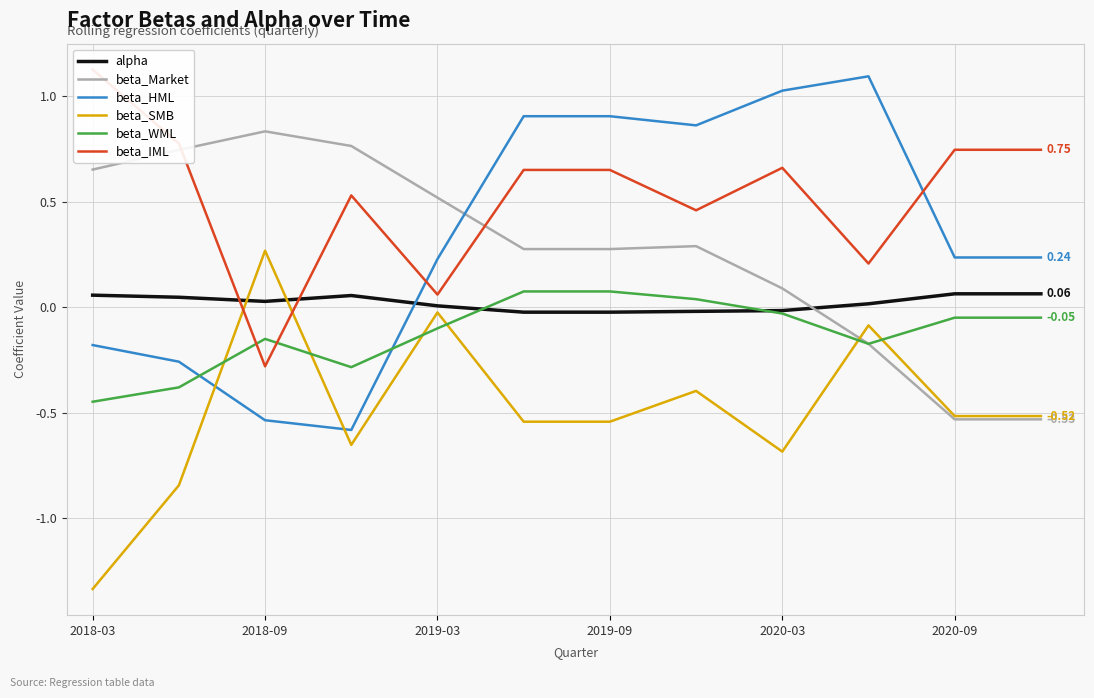

Rank the series by their maximum value, from highest to lowest.

beta_IML, beta_HML, beta_Market, beta_SMB, beta_WML, alpha